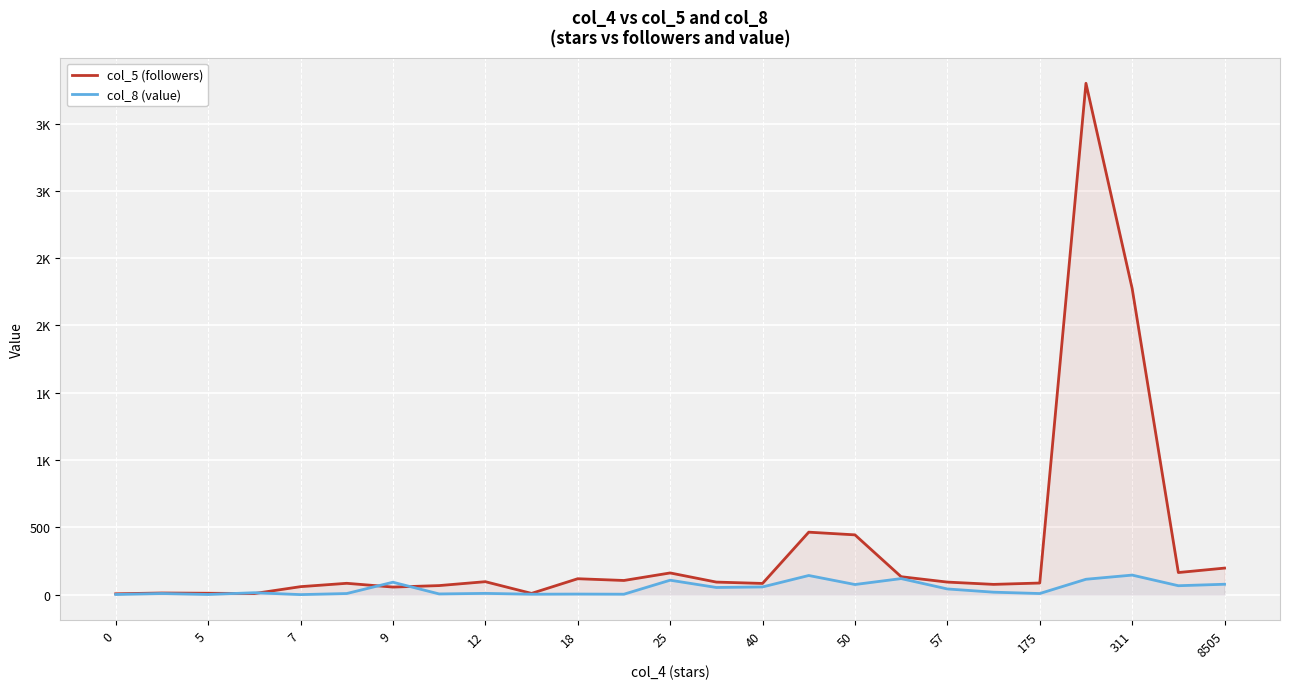

What is the total value across all series at 25?

268